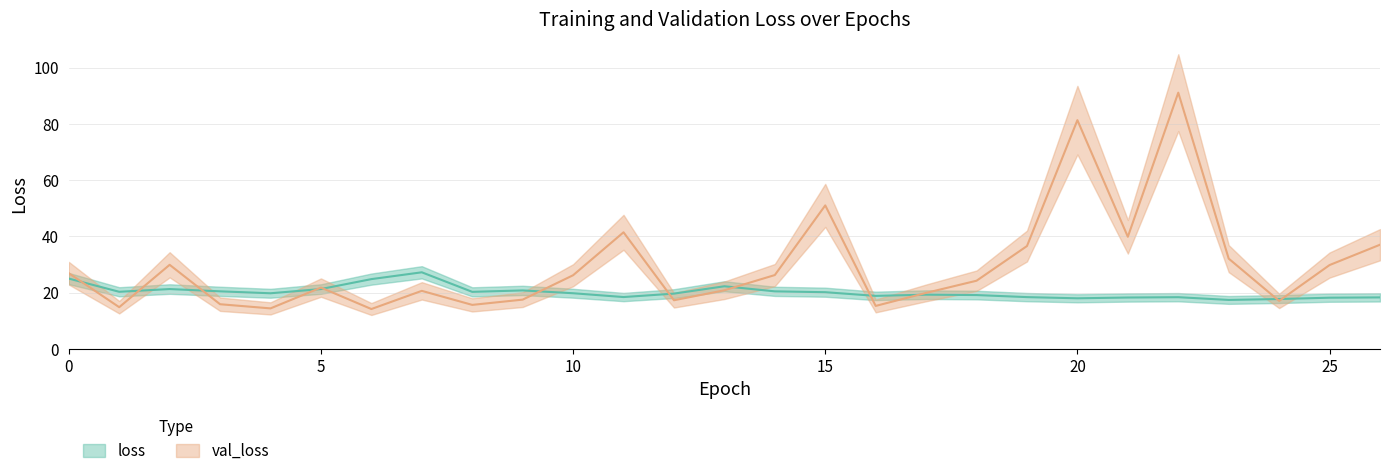

Reading left to right, what are all the values shown in this chart?

loss: 0=25.0	1=20.3	2=21.3	3=20.4	4=19.8	5=21.3	6=24.8	7=27.2	8=20.3	9=20.8	10=19.8	11=18.4	12=19.6	13=22.2	14=20.4	15=20.1	16=18.8	17=19.3	18=19.1	19=18.4	20=18.0	21=18.2	22=18.4	23=17.4	24=17.7	25=18.2	26=18.3
val_loss: 0=26.9	1=14.8	2=29.9	3=15.9	4=14.4	5=21.8	6=14.1	7=20.6	8=15.6	9=17.5	10=26.2	11=41.4	12=17.3	13=20.8	14=26.2	15=51.0	16=15.3	17=19.9	18=24.2	19=36.5	20=81.3	21=39.8	22=91.1	23=32.1	24=17.0	25=29.8	26=37.0